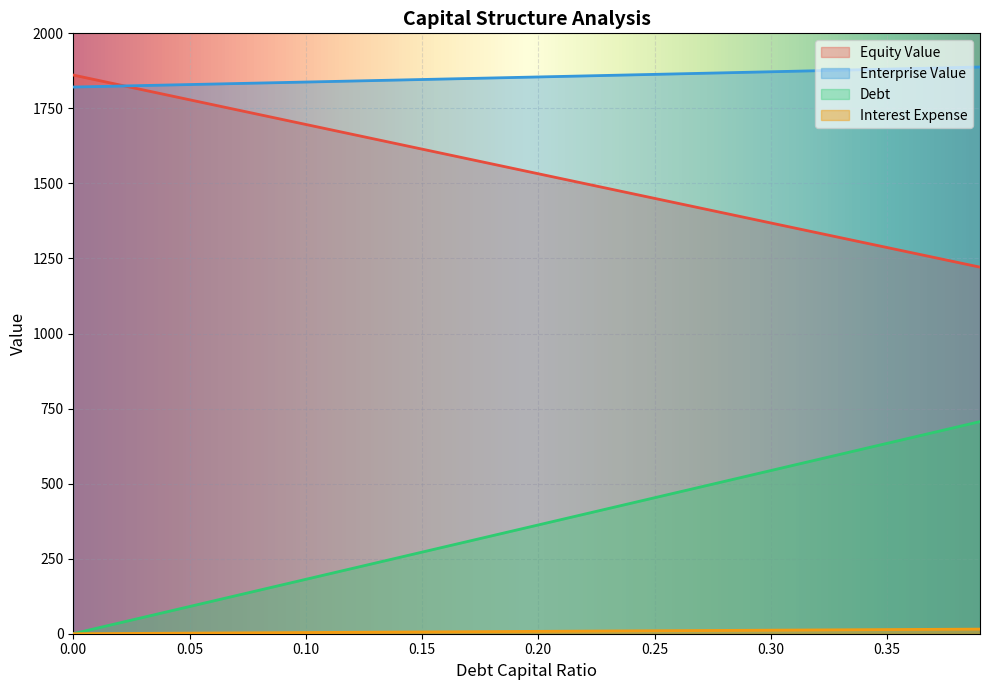

What is the difference between the enterprise_value values at 0.03 and 0.35?

54.7